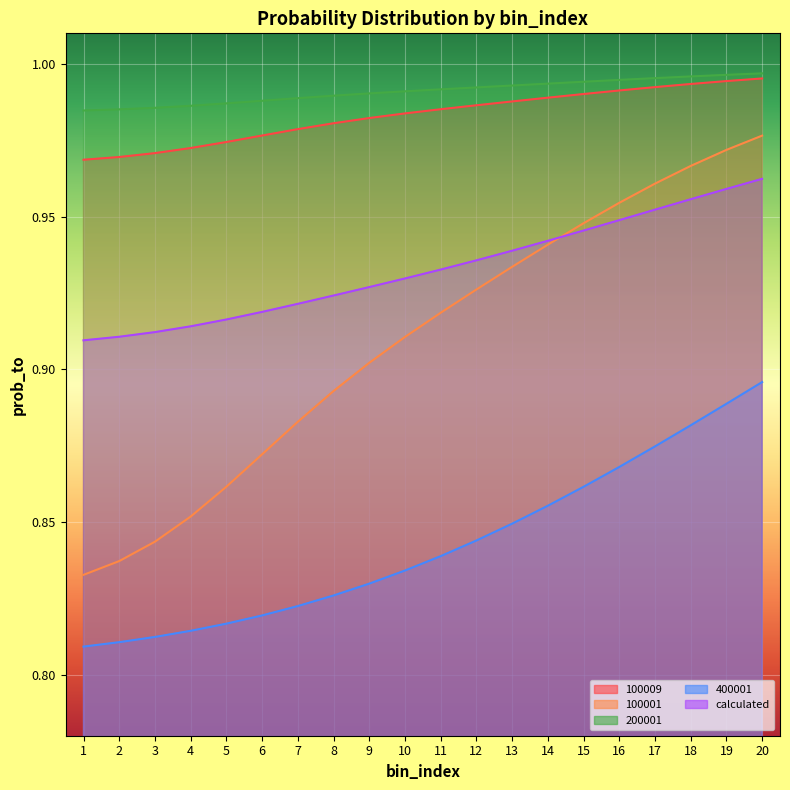

What is the maximum value for 100009?

1.0